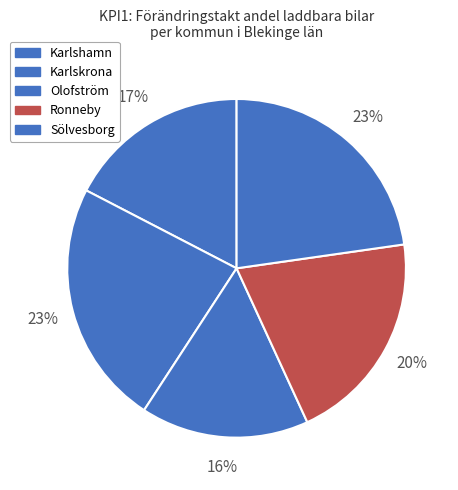

How many slices are in this pie chart?

5